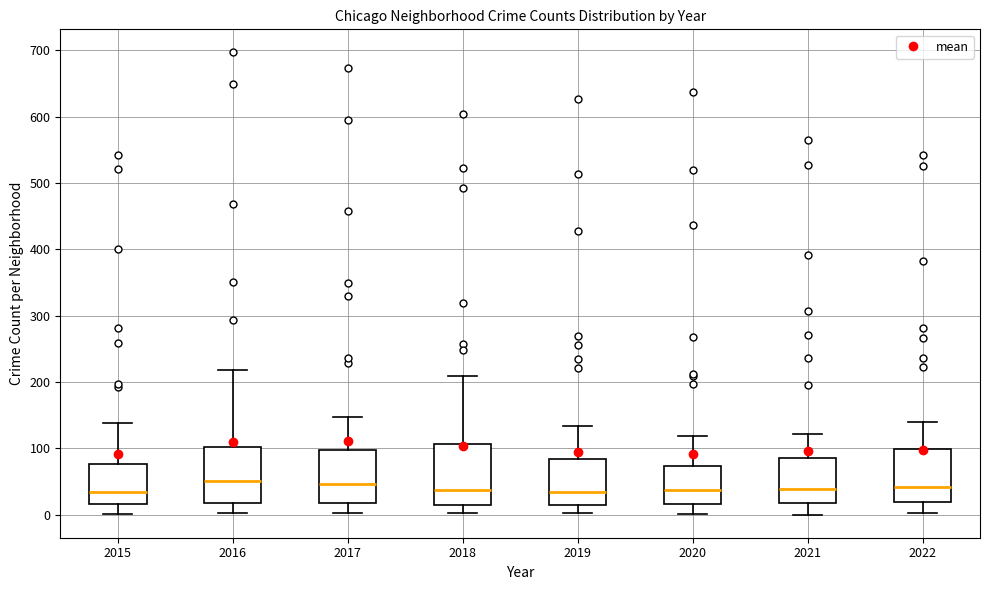

Reading left to right, read every box against the y-axis: the position of its median line, the range the box covers, and the ends of its whiskers. The values are not printed on the chart, so give them approximately, as read against the axis.

2015: median 30, box 20 to 80, whiskers 0 to 140
2016: median 50, box 20 to 100, whiskers 0 to 220
2017: median 50, box 20 to 100, whiskers 0 to 150
2018: median 40, box 20 to 110, whiskers 0 to 210
2019: median 30, box 20 to 80, whiskers 0 to 130
2020: median 40, box 20 to 70, whiskers 0 to 120
2021: median 40, box 20 to 90, whiskers 0 to 120
2022: median 40, box 20 to 100, whiskers 0 to 140